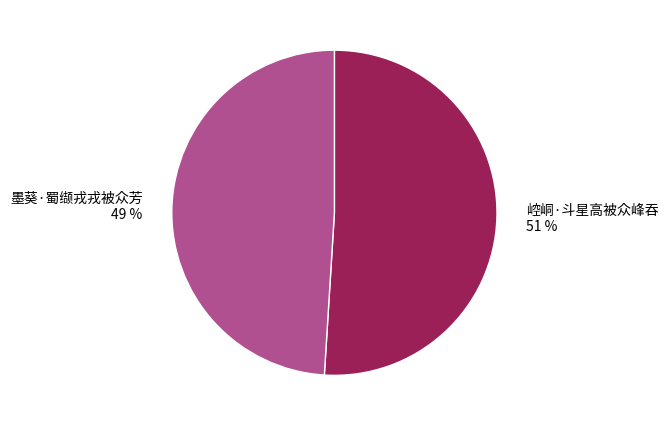

To the nearest percent, what is the combined percentage of 墨葵·蜀缬戎戎被众芳 and 崆峒·斗星高被众峰吞?

100%